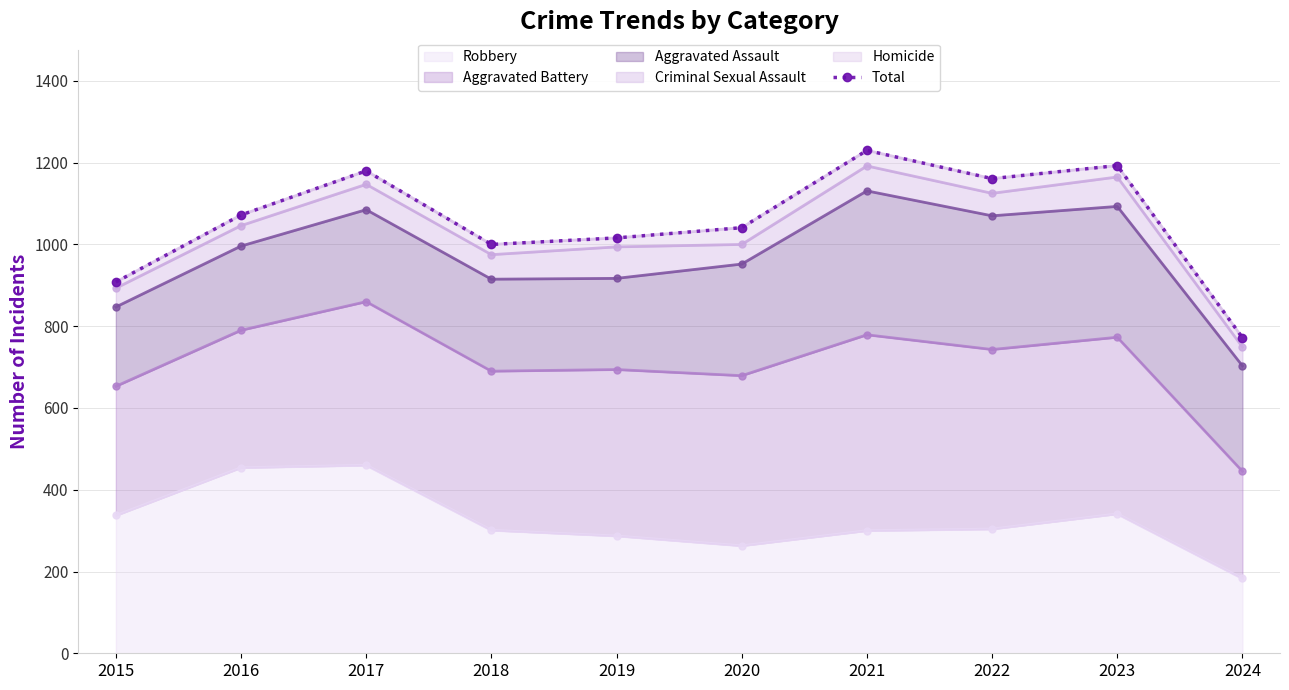

The chart shows a value of 1016 at 2019. True or false?

True